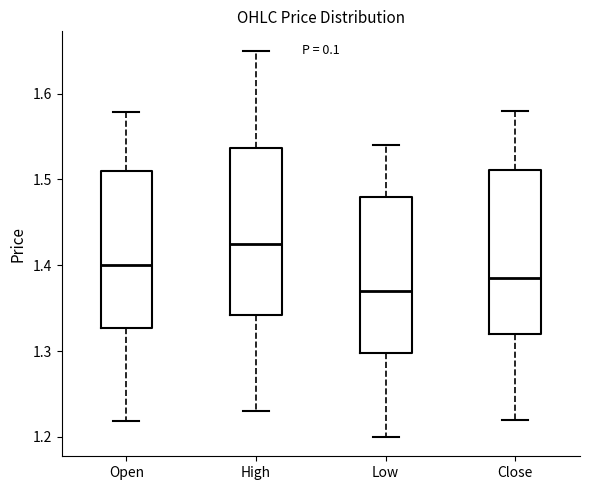

Which box's median line is the highest?

High